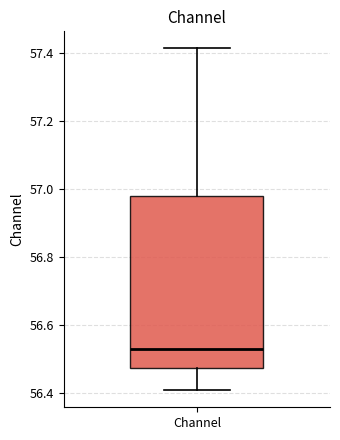

Read this box plot against the y-axis: the position of the median line, the range covered by the box, and the ends of both whiskers. The values are not printed on the chart, so give them approximately, as read against the axis.

median 56.54, box 56.48 to 56.98, whiskers 56.40 to 57.42